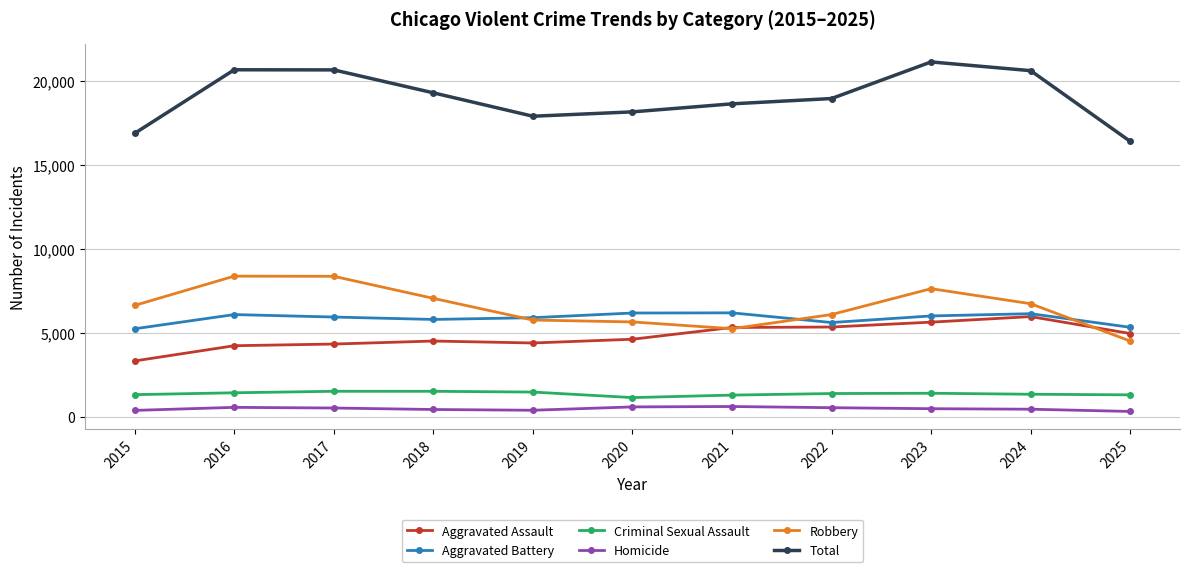

What is the maximum value for Criminal Sexual Assault?

1513